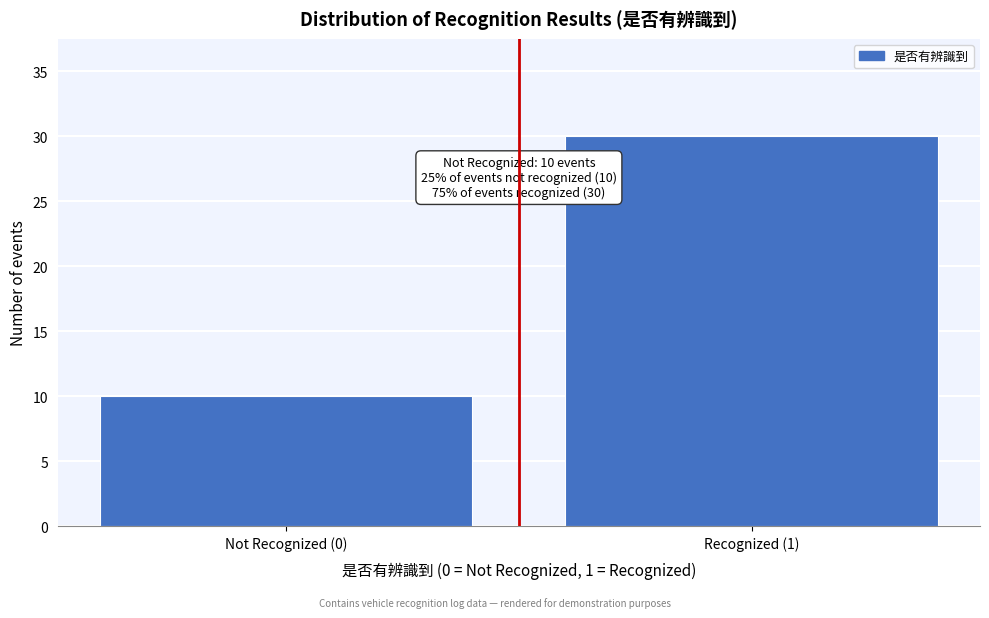

Reading left to right, what are all the values shown in this chart?

10	30